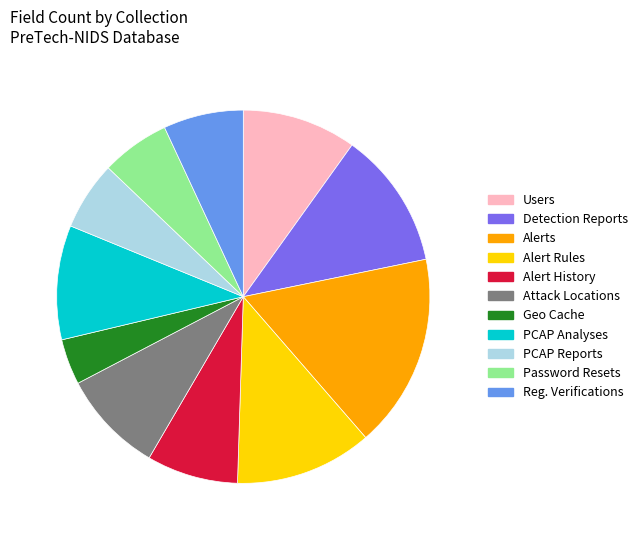

The Attack Locations slice represents 9% of the pie. True or false?

True